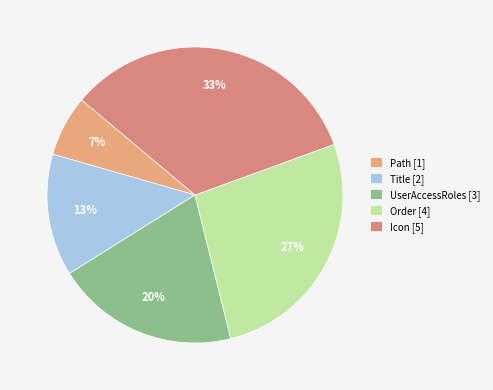

To the nearest percent, what is the difference between the Icon and Title slice percentages?

20%